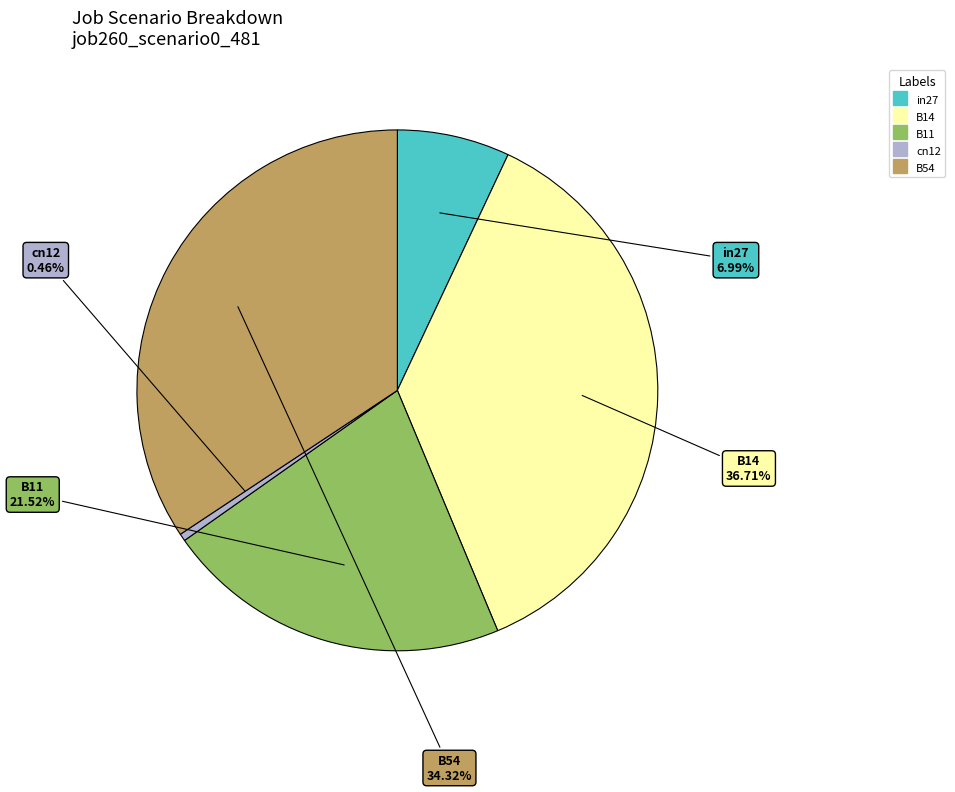

Which category has the smallest portion of the pie?

cn12